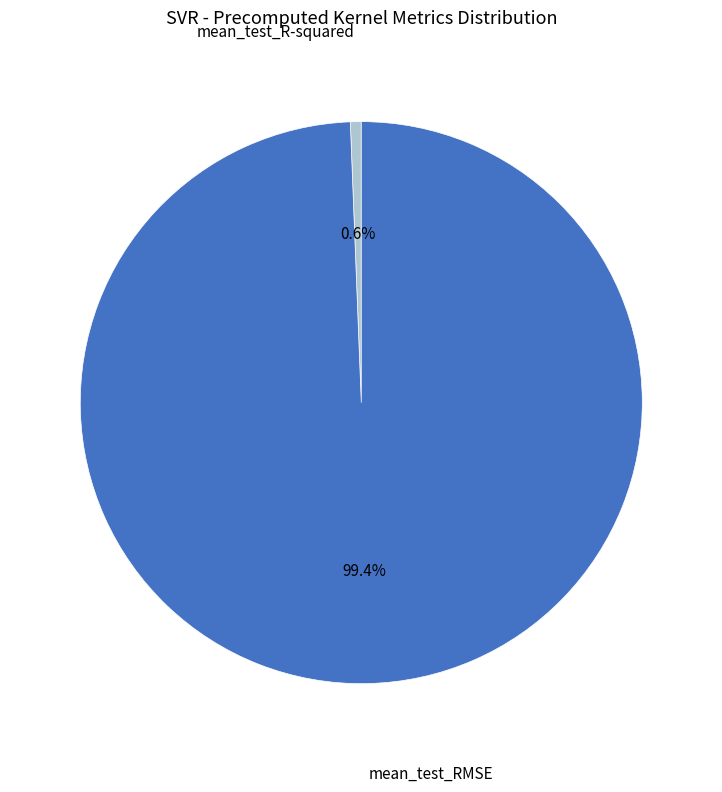

What percentage is the mean_test_R-squared slice, to the nearest percent?

1%